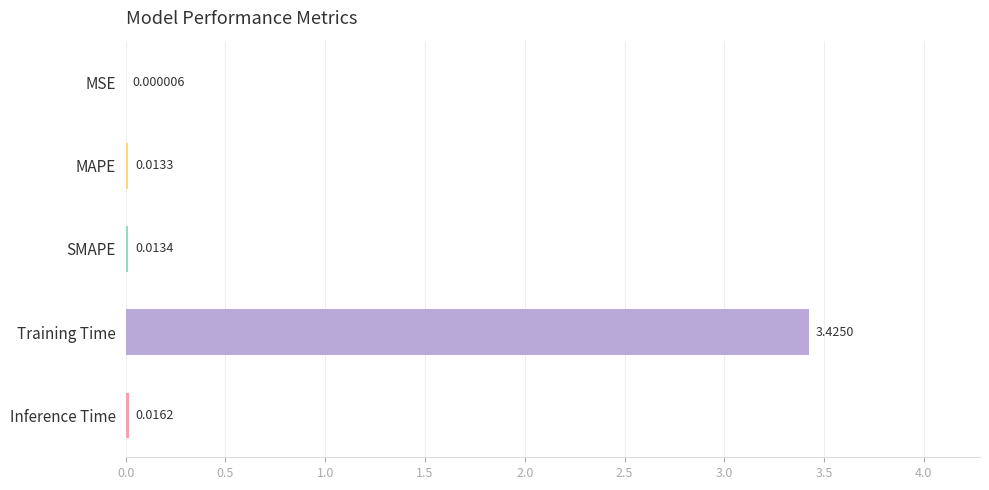

What is the change in value from MAPE to Training Time?

+3.4